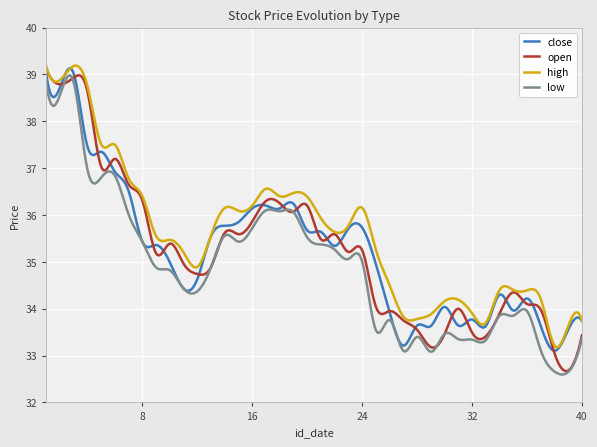

How many lines are shown in the chart?

4